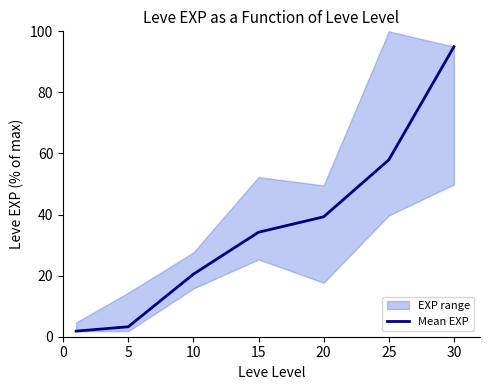

What is the maximum value for Mean EXP?

95.0